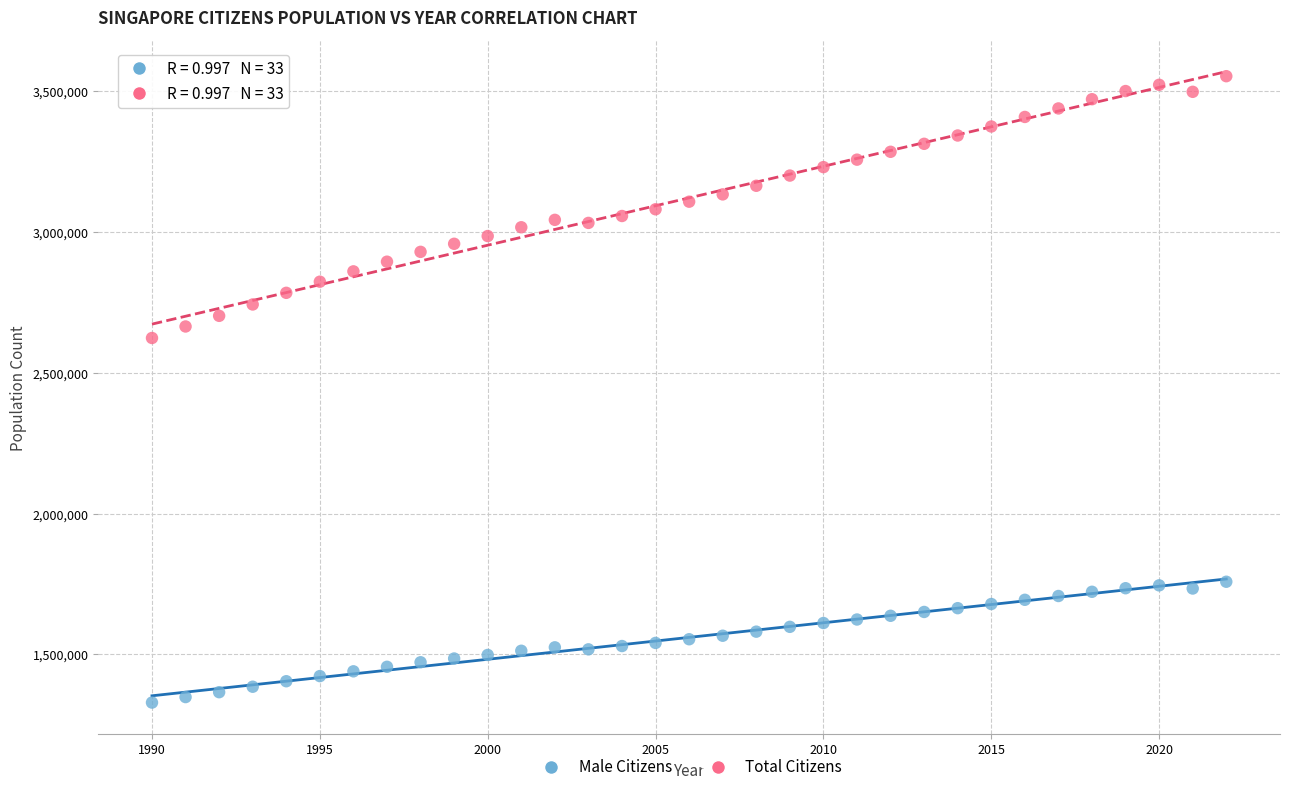

Which series reaches the minimum Y coordinate?

Male Citizens